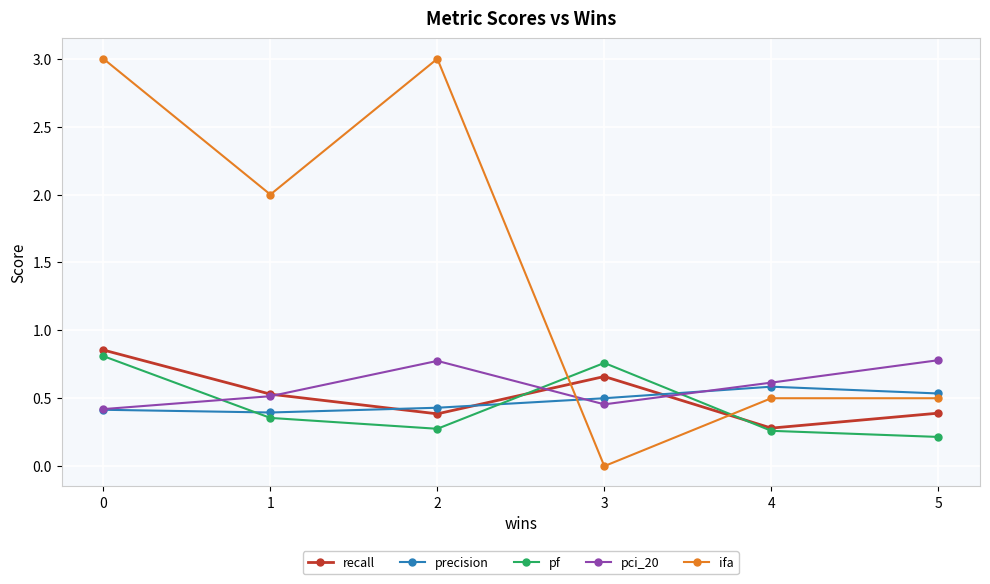

Does the chart have visible grid lines?

Yes